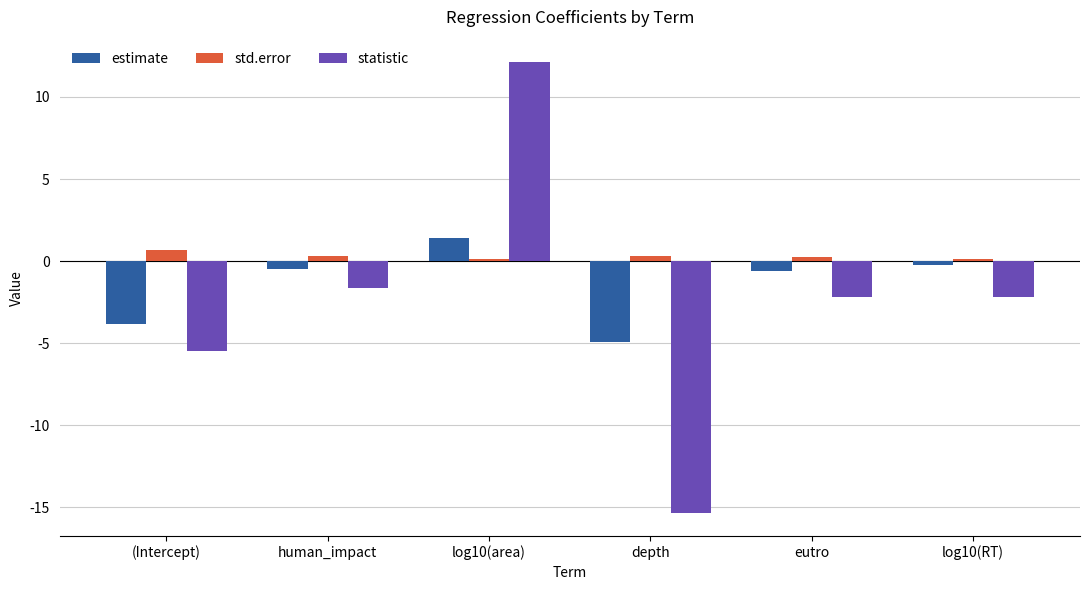

What is the smallest value displayed?

-15.4